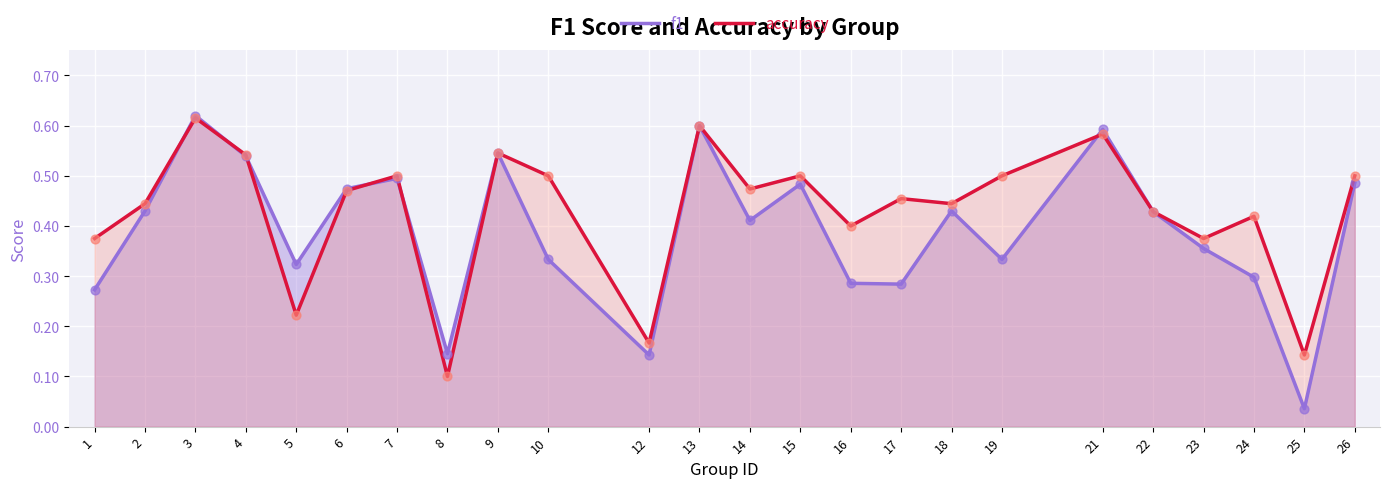

Is the value of accuracy at 24 greater than the value of f1 at 25?

Yes